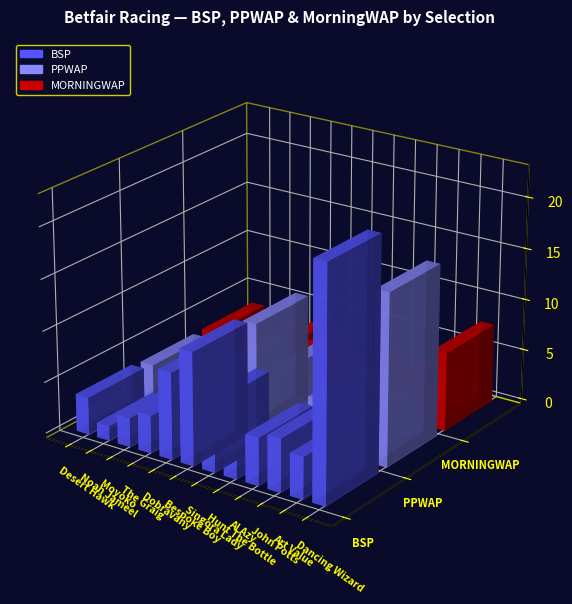

Rank the series at Dobravany from highest to lowest value.

BSP, PPWAP, MORNINGWAP